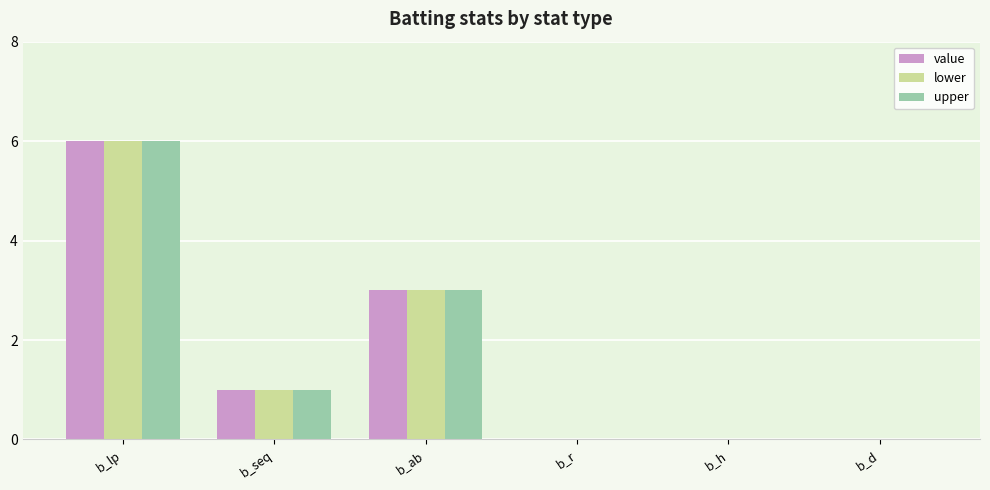

Is the value of lower at b_lp greater than the value of value at b_seq?

Yes